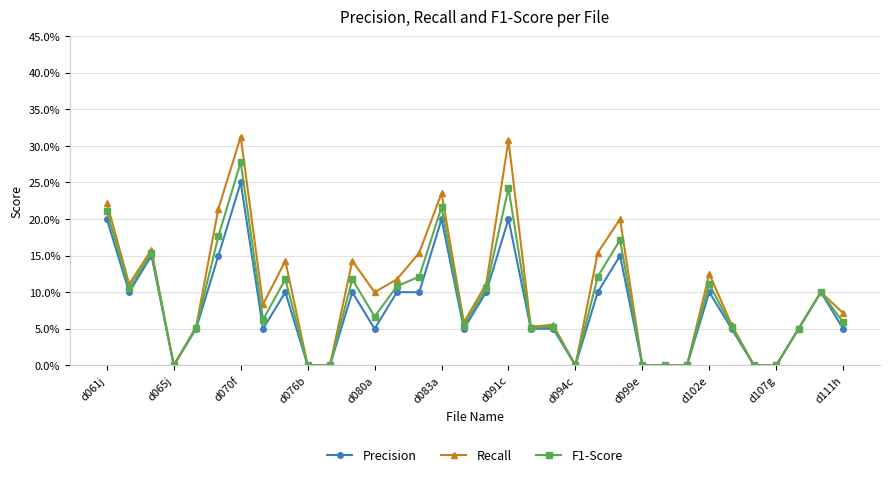

What are all the series names shown in the legend?

Precision, Recall, F1-Score